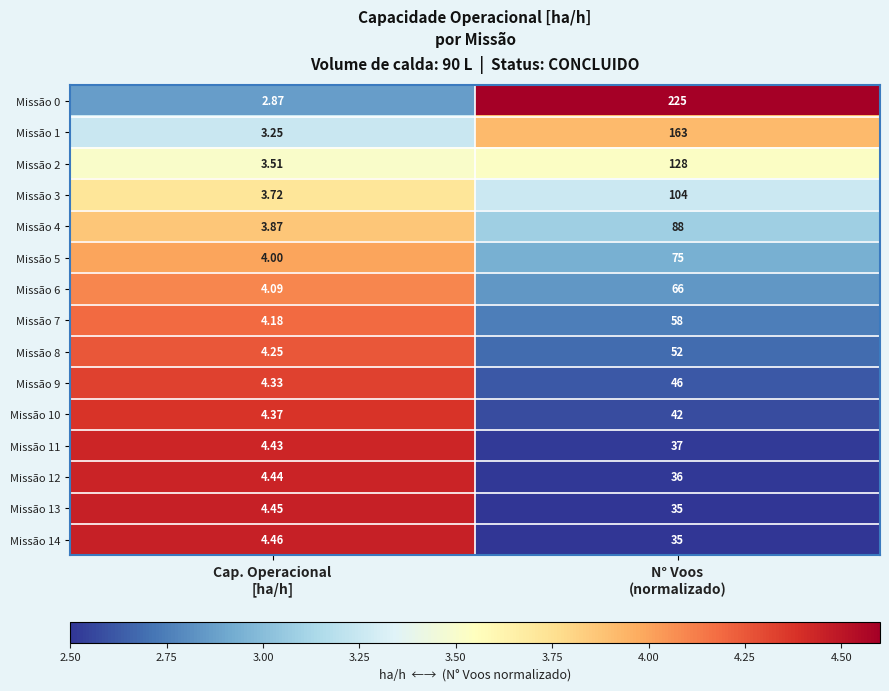

How many data points does each series have?

2